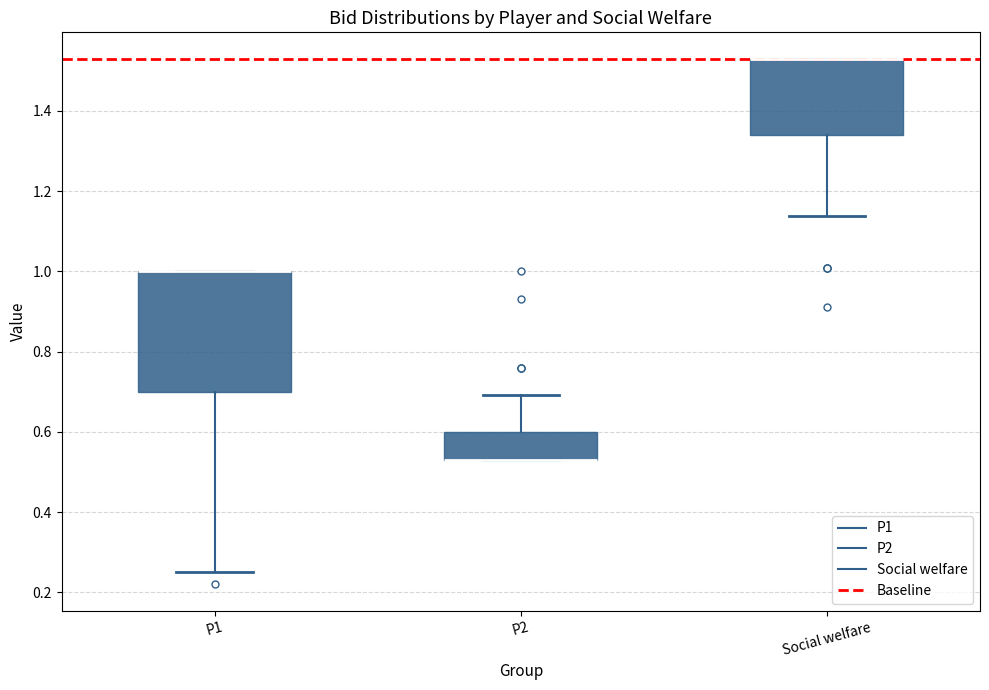

Reading left to right, transcribe this box plot: for each box, give where its median line is, the range the box spans, and where its two whiskers end, as read against the y-axis. The values are not printed on the chart, so give them approximately, as read against the axis.

P1: median 1.00 (drawn on the box's upper edge), box 0.70 to 1.00, whiskers 0.24 to 1.00
P2: median 0.54 (drawn on the box's lower edge), box 0.54 to 0.60, whiskers 0.54 to 0.70
Social welfare: median 1.54 (drawn on the box's upper edge), box 1.34 to 1.54, whiskers 1.14 to 1.54